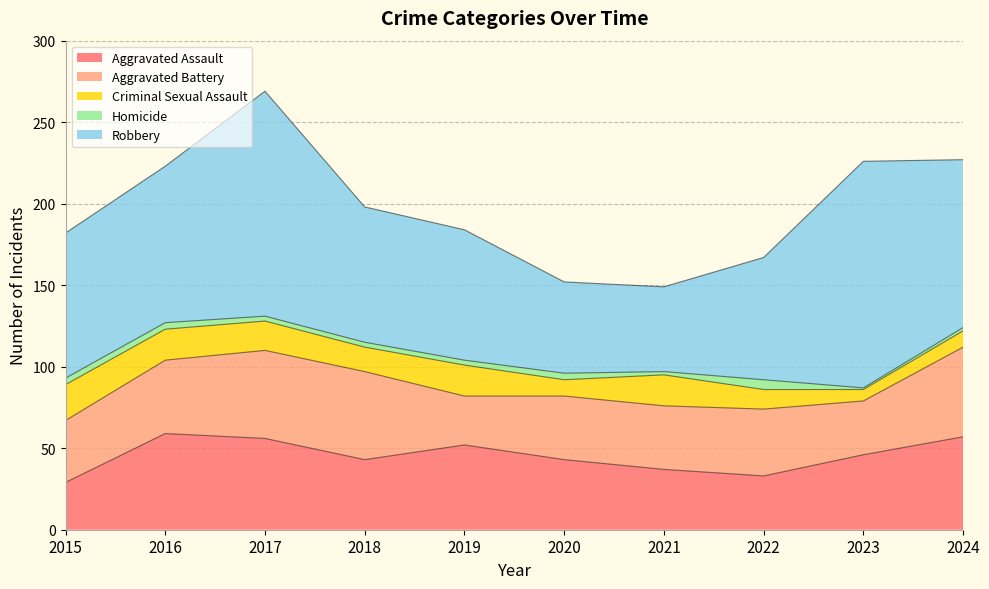

What is the spread (max minus min) of values at 2022?

69